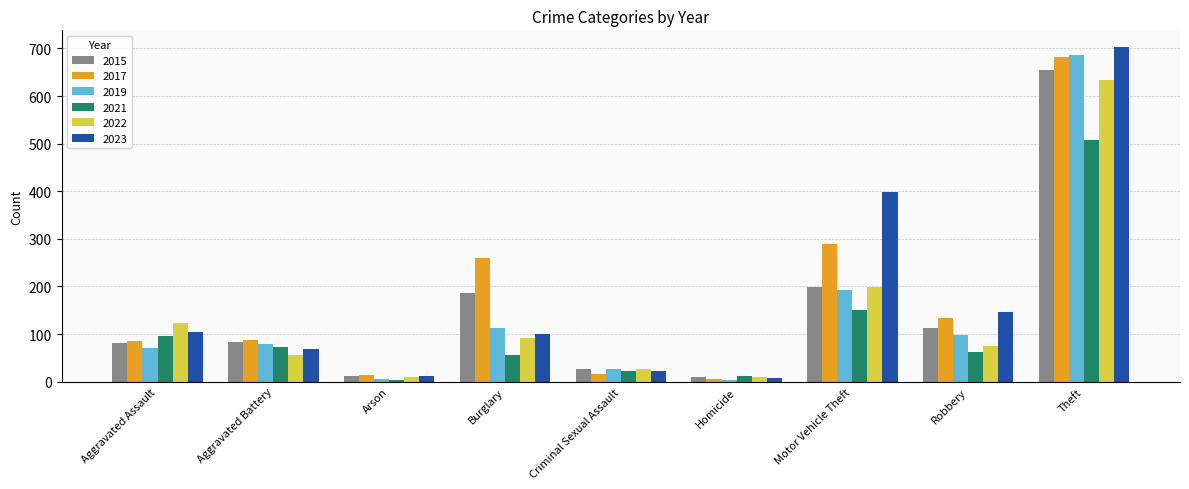

What is the greatest value displayed?

703